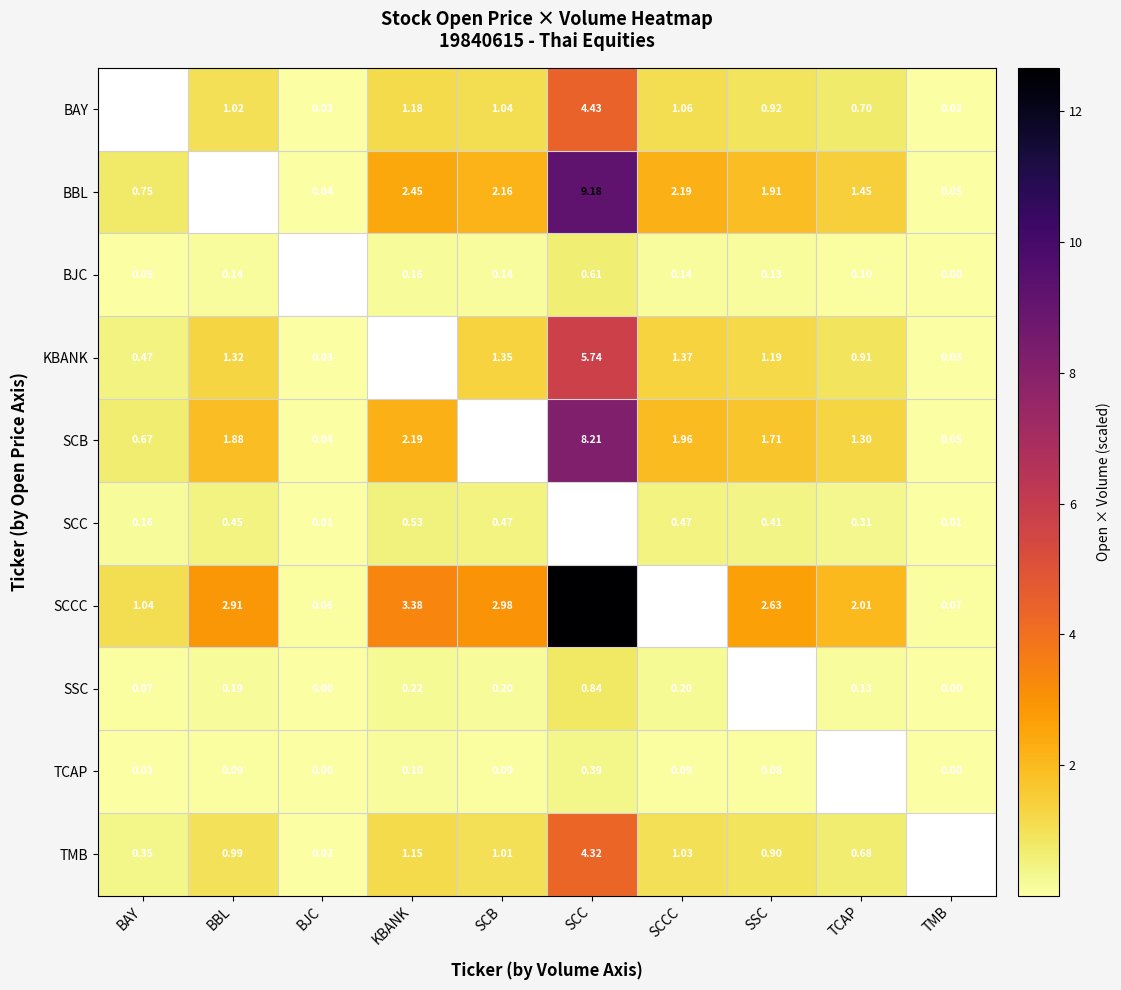

Where is SCC nearest to the value 0?

BJC